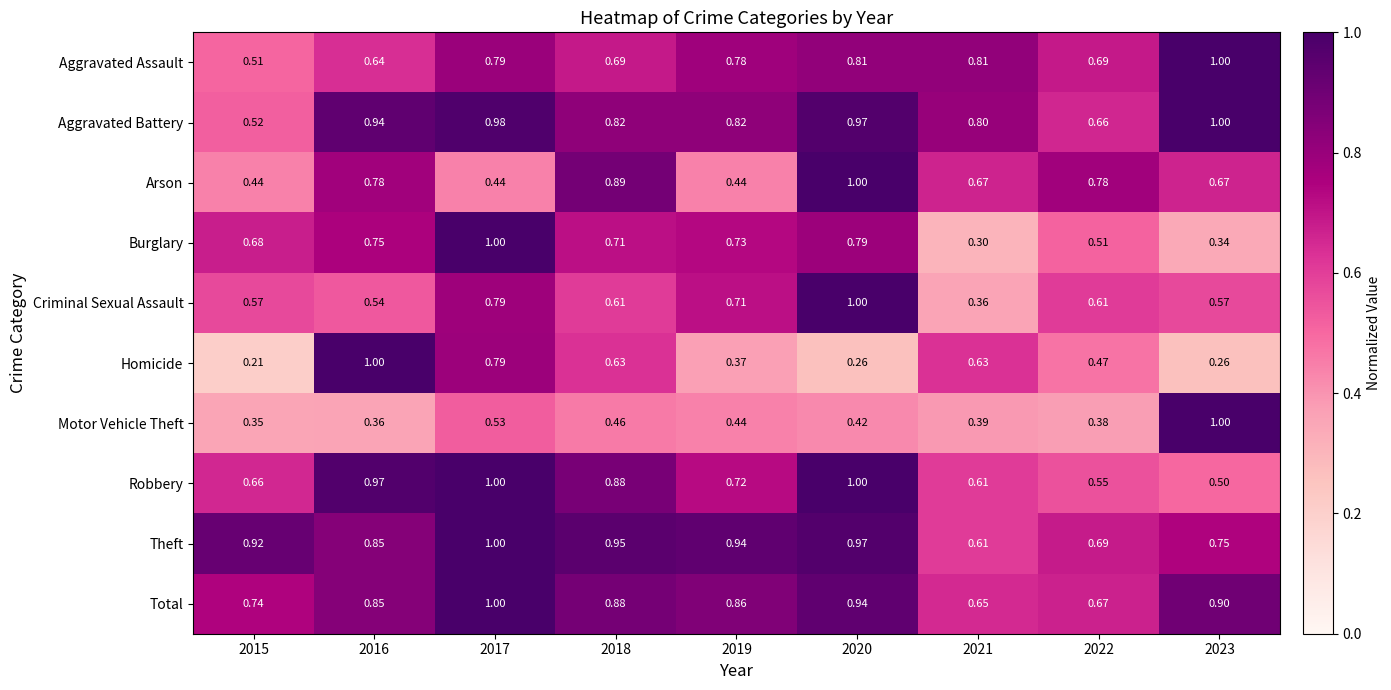

Which series has the largest total across all categories?

Theft